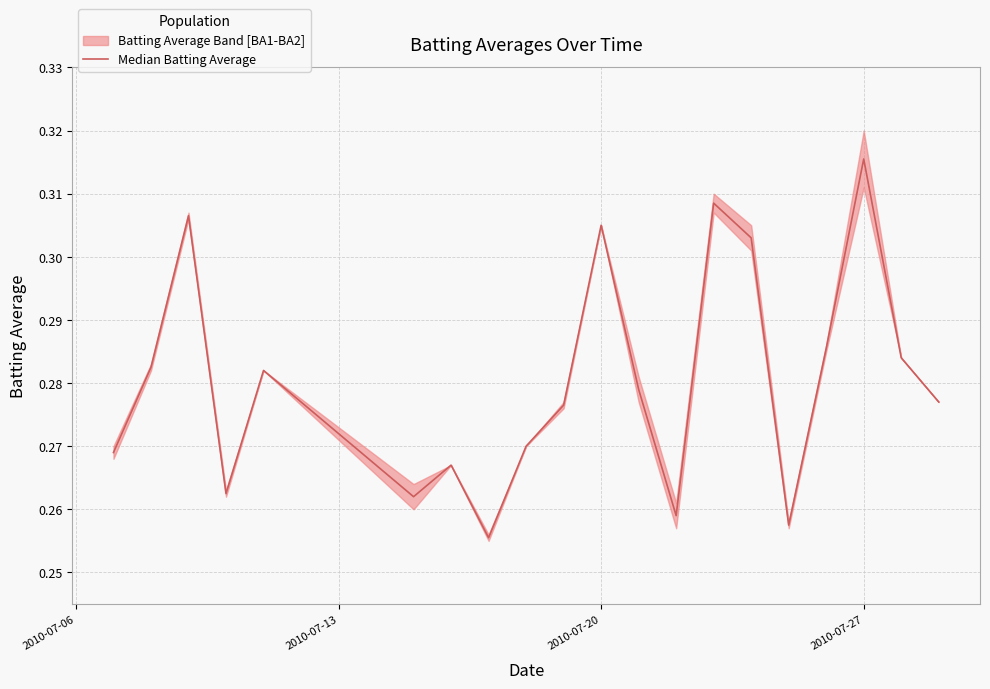

What is the value of the 9th point from the left?

0.3